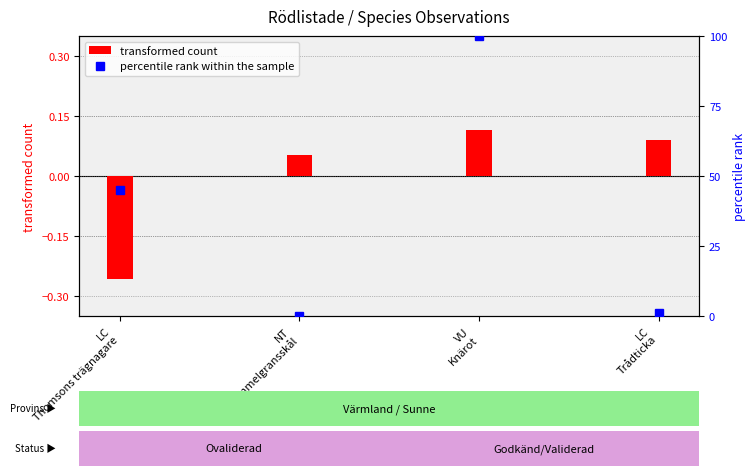

What is the difference between the maximum and second lowest values?

99.1